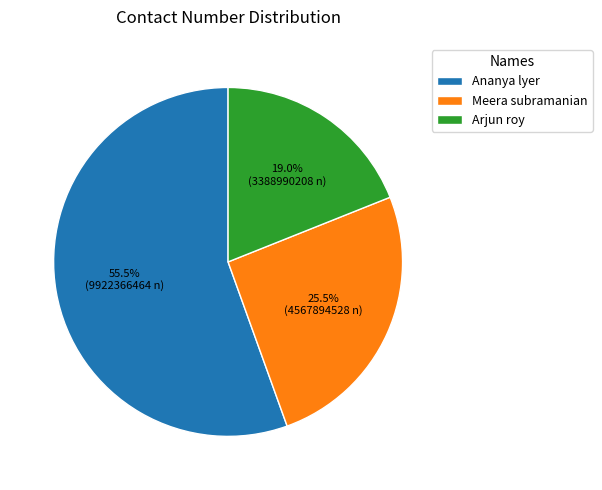

True or false: Meera subramanian accounts for 35% of the total.

False